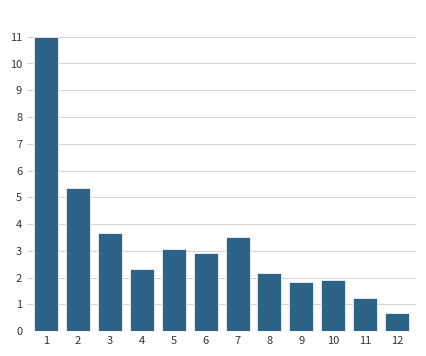

What is the value of the 12th bar from the left?

0.7